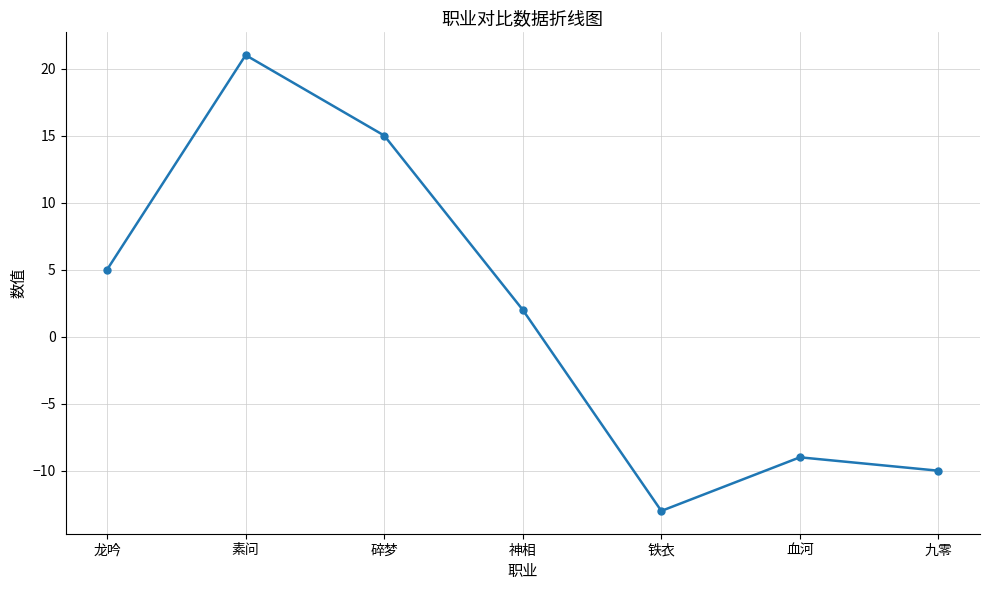

What is the average value?

2